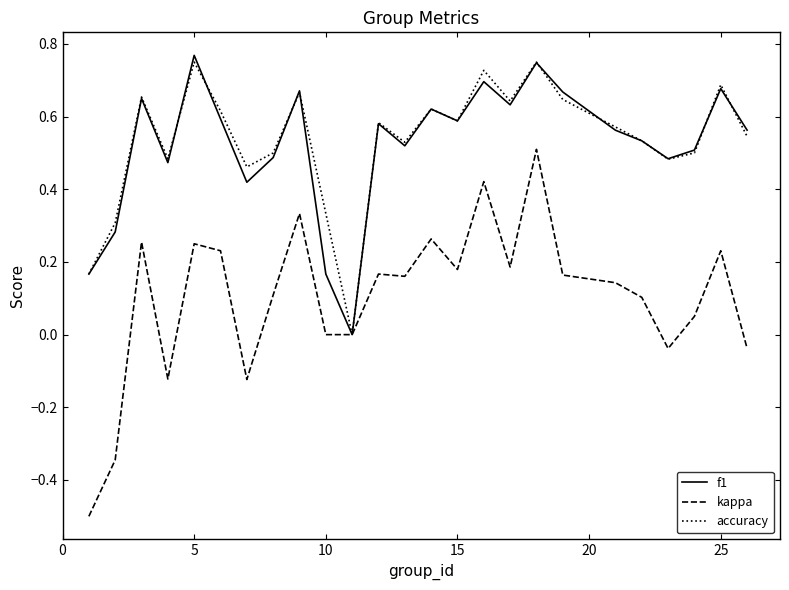

What is the minimum value shown in the chart?

-0.5